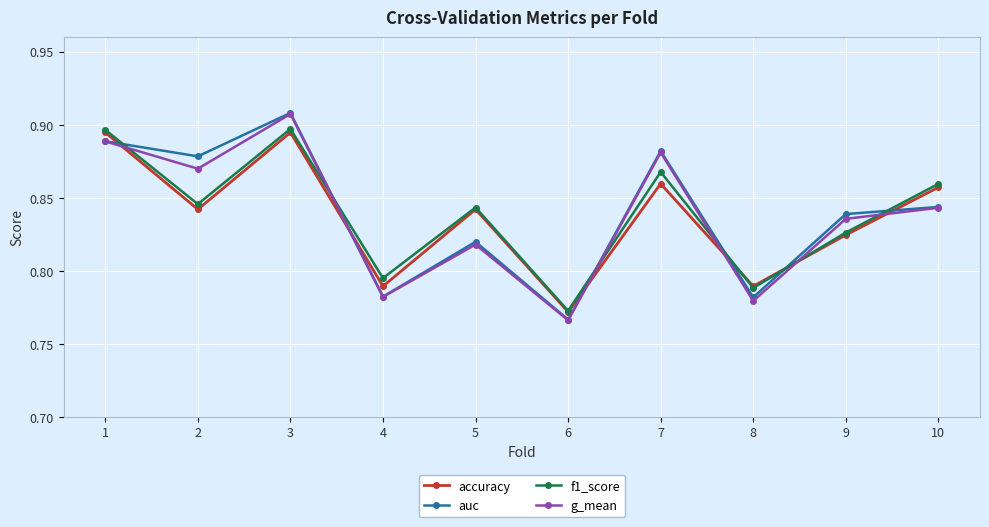

Which series ends up on top after the final intersection of g_mean and f1_score?

f1_score